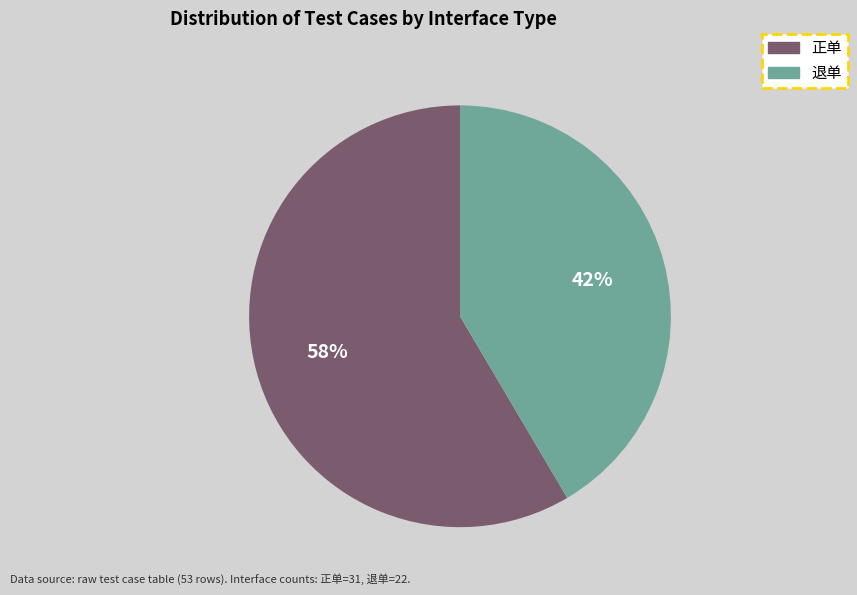

To the nearest percent, what percentage of the pie is 退单?

42%